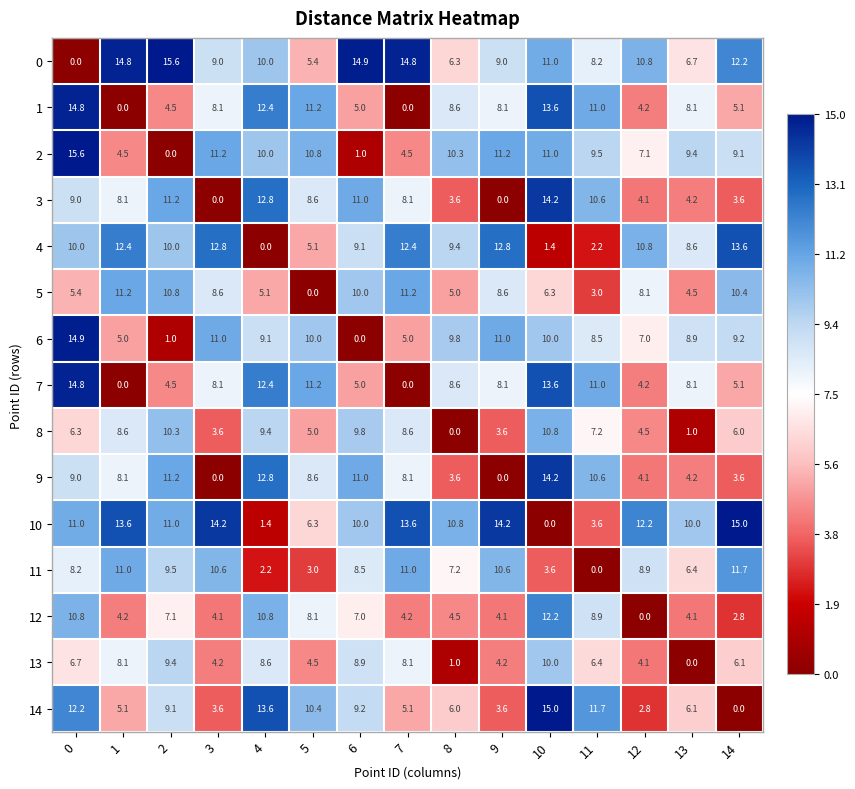

How many values in 13 are above zero?

14